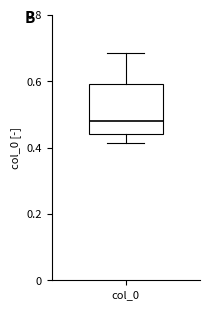

Where is the upper edge of the box for col_0 on the y-axis? The values are not printed on the chart, so give them approximately, as read against the axis.

0.60